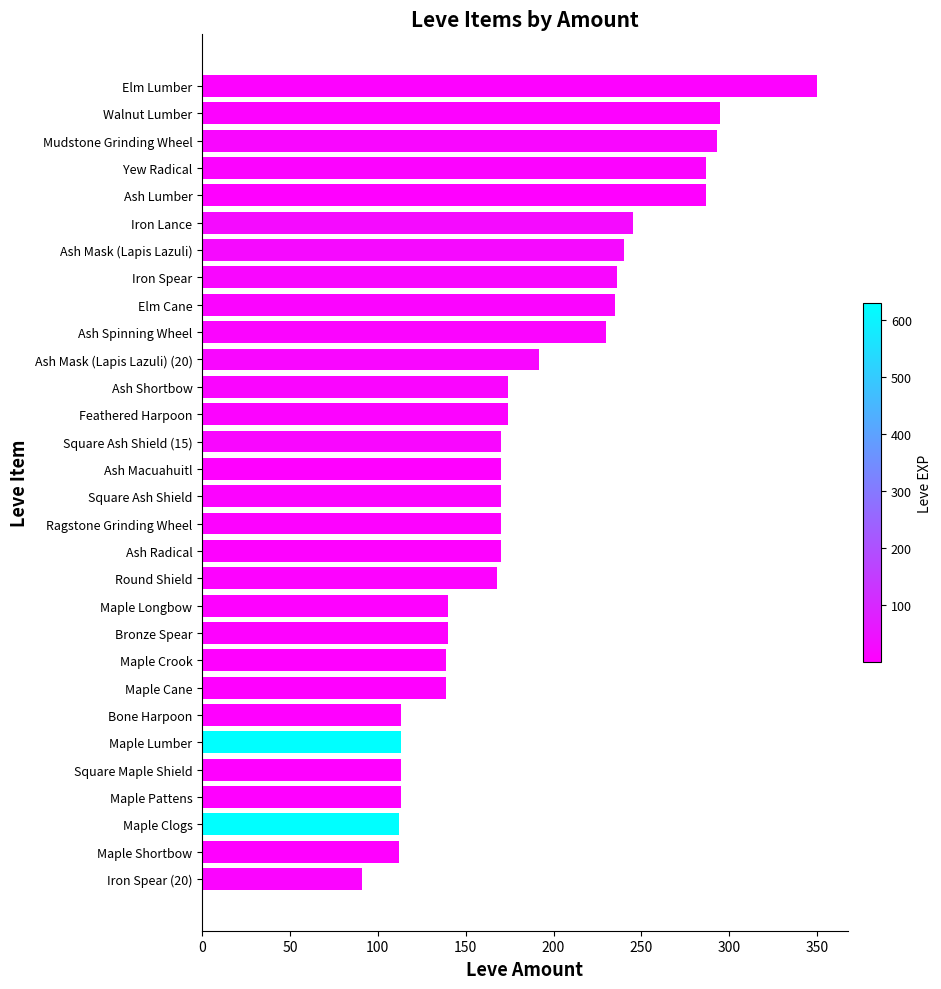

Between Round Shield and Maple Pattens, which is larger?

Round Shield